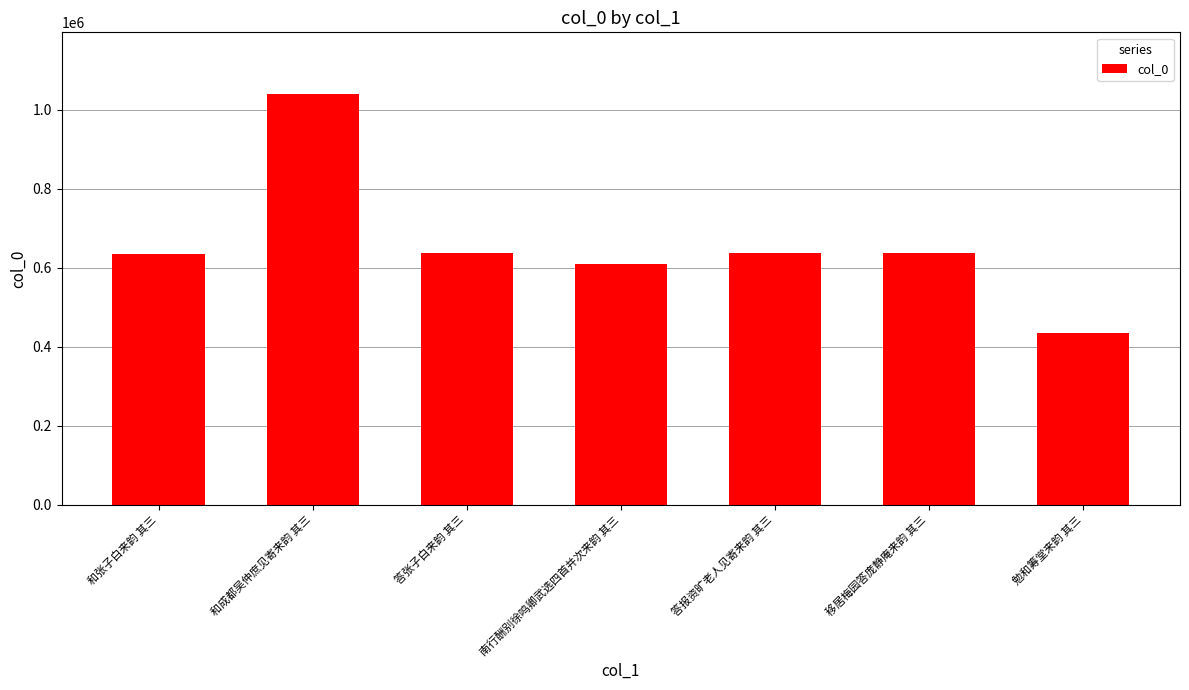

What is the sum of all values?

4630394